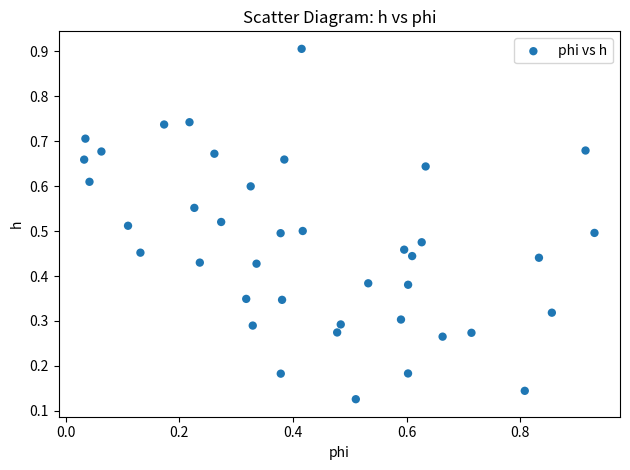

What is the range of Y values (max minus min)?

0.8